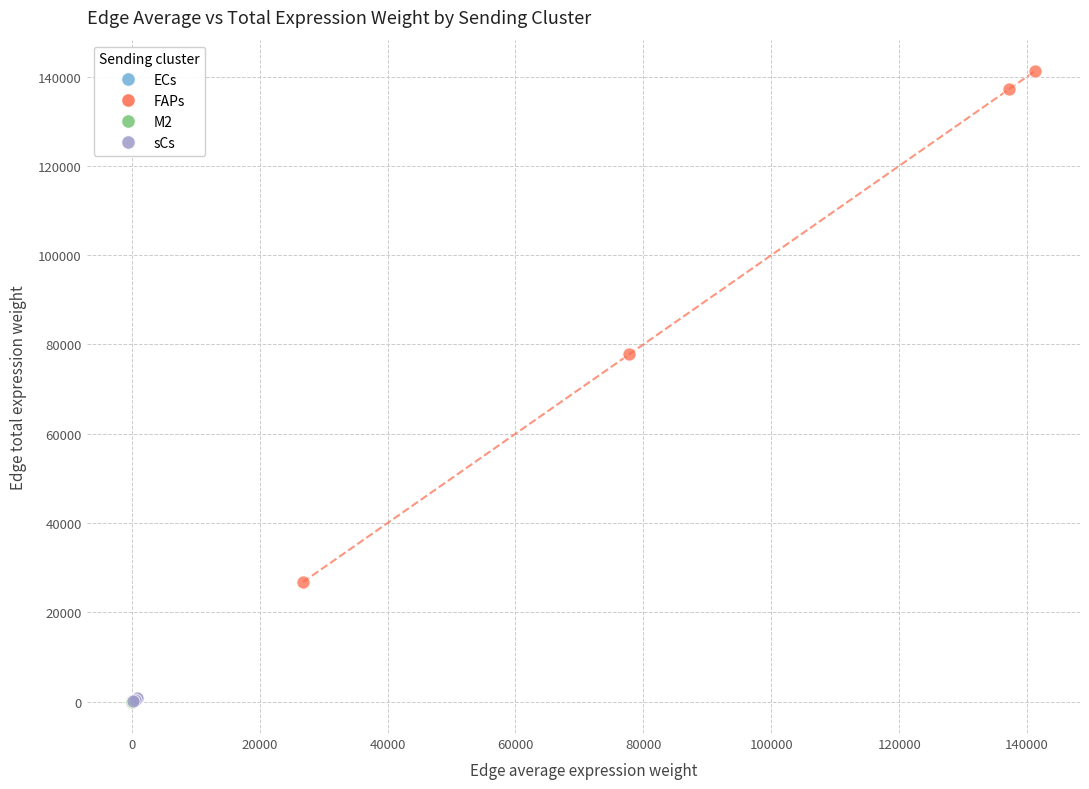

Which series has the largest Y range (max minus min)?

FAPs